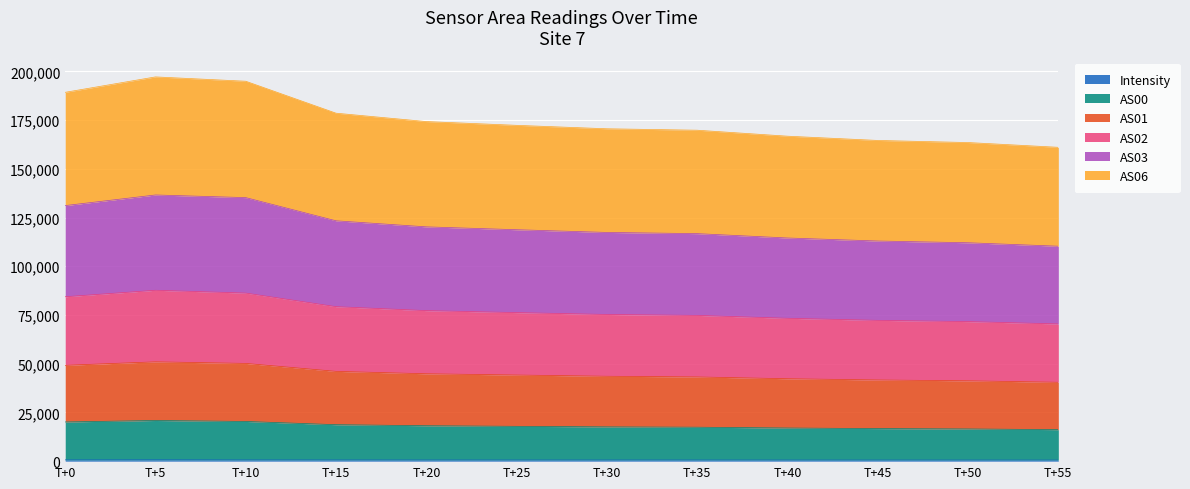

True or false: Intensity and AS00 intersect in this chart.

False